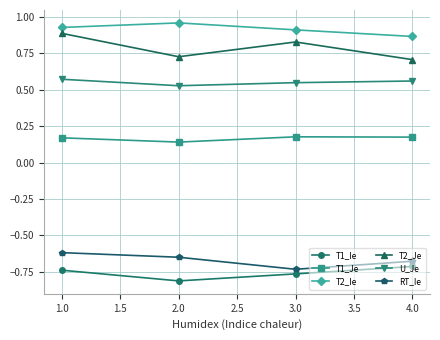

How many data points does each series have?

4